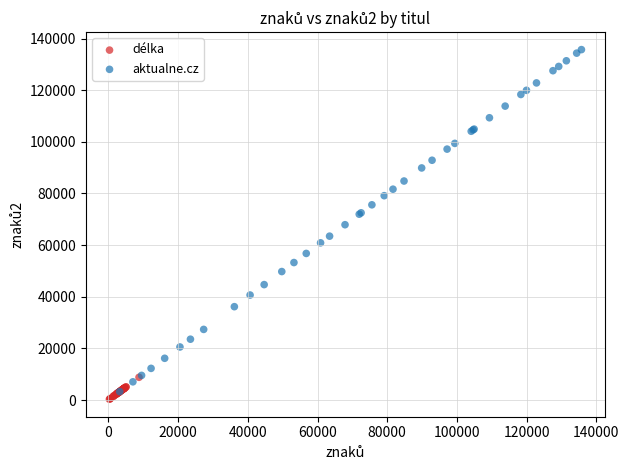

Which series has the widest spread of Y values?

aktualne.cz